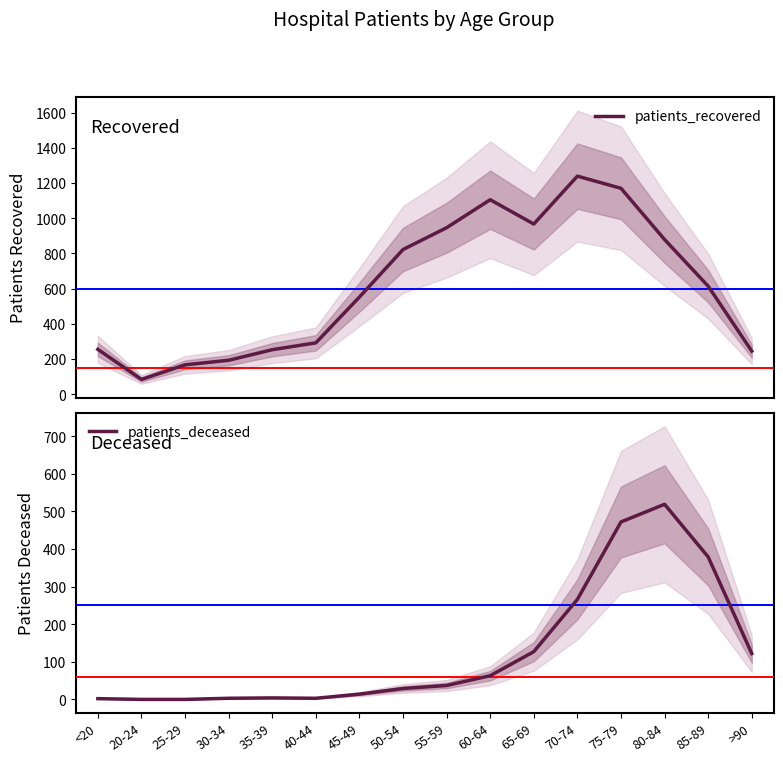

Does the chart display data point markers on the line(s)?

No